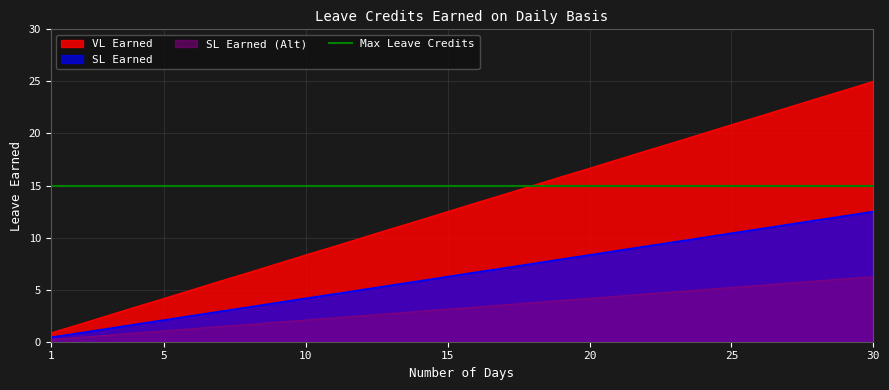

Which series has the largest range (max minus min)?

VL Earned